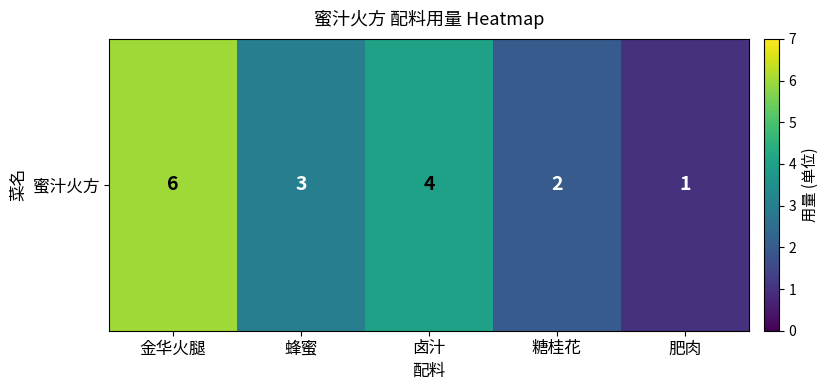

How many categories are shown in the chart?

5